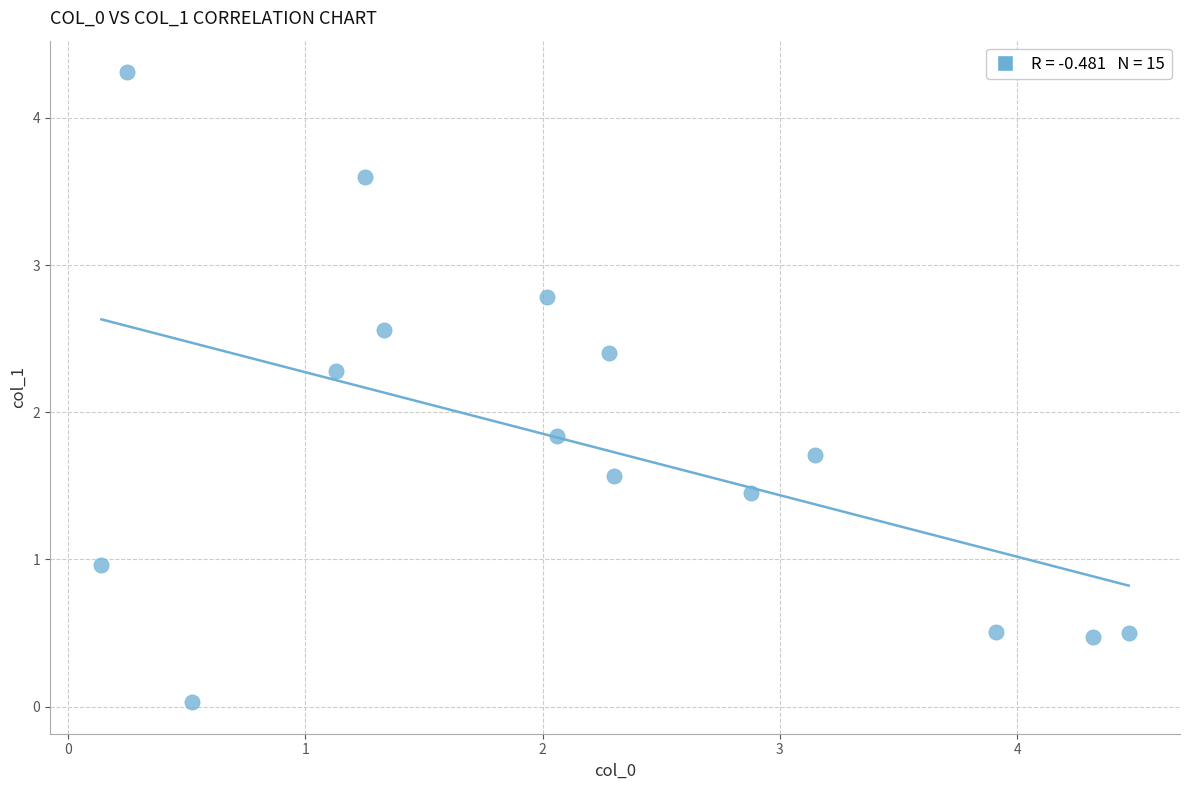

What is the range of Y values (max minus min)?

4.3